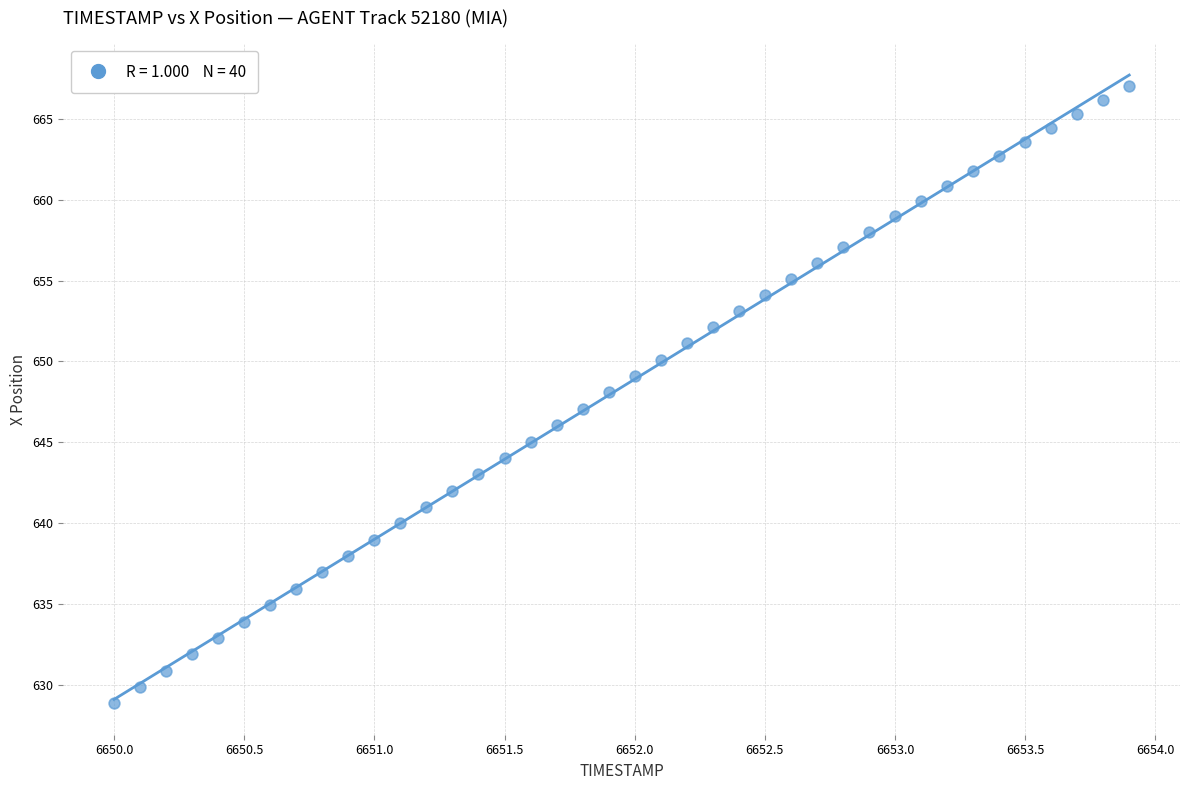

What is the range of Y values (max minus min)?

38.2